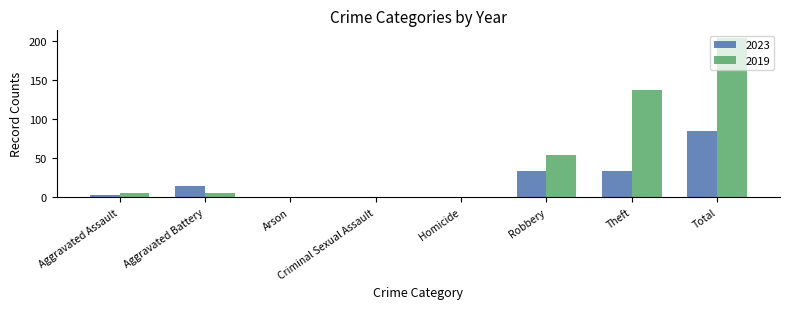

Between Homicide and Total, which series saw the biggest shift?

2019